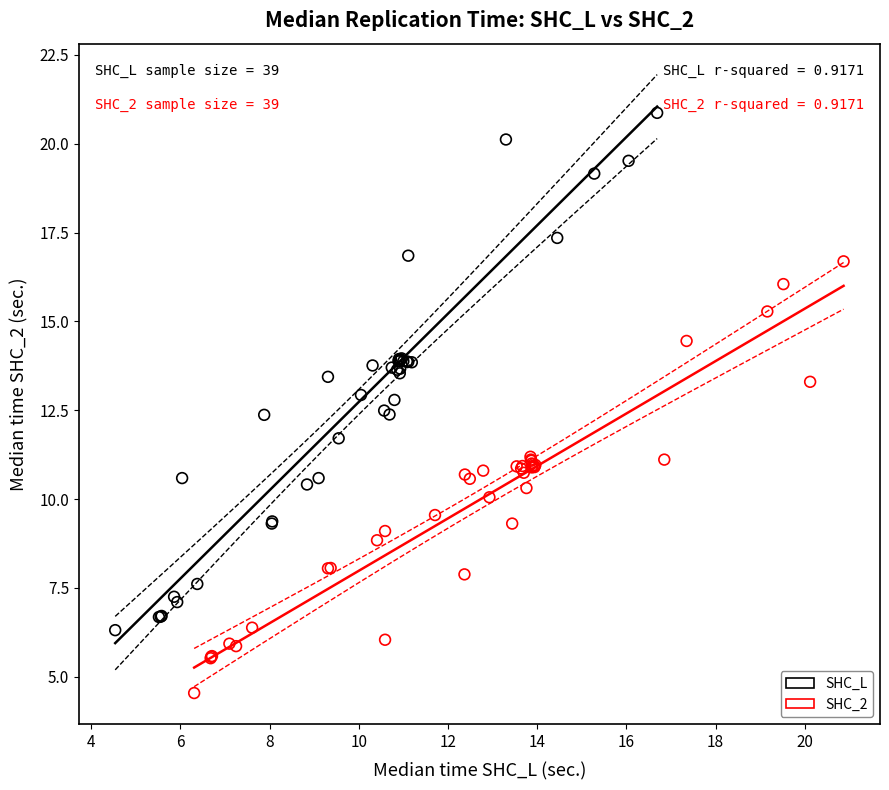

Which series reaches the maximum Y coordinate?

SHC_L